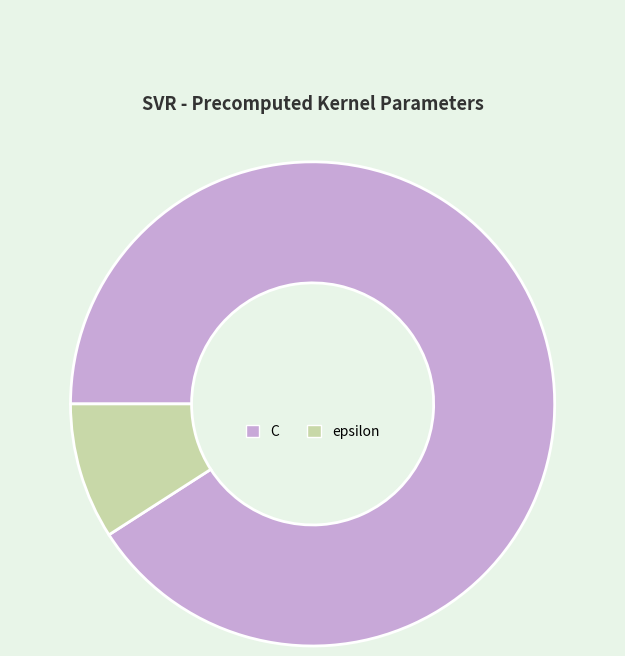

How many slices are in this pie chart?

2